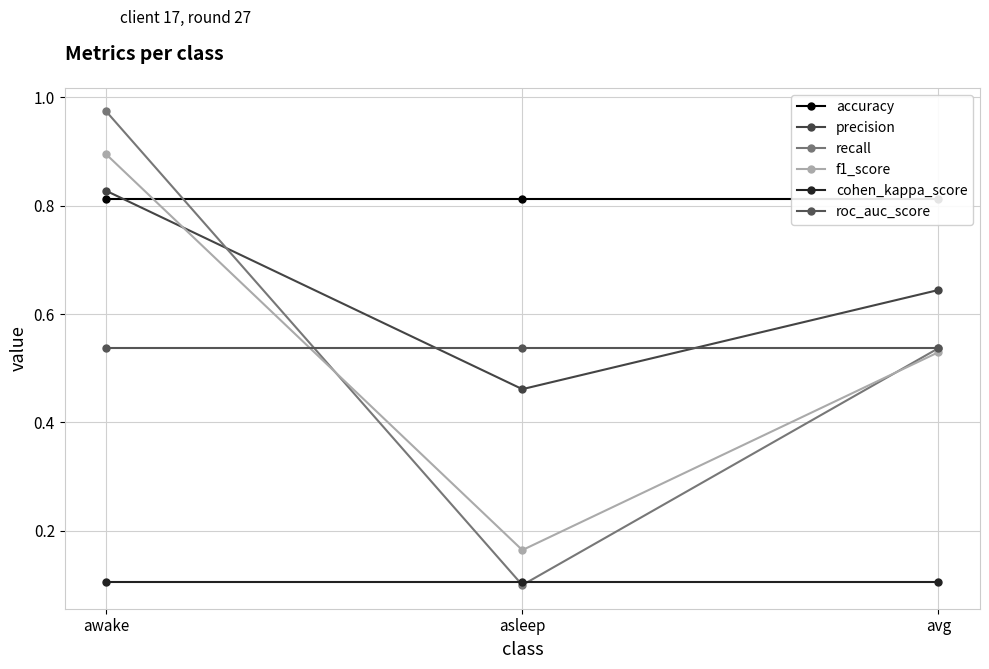

What is the maximum value for precision?

0.8